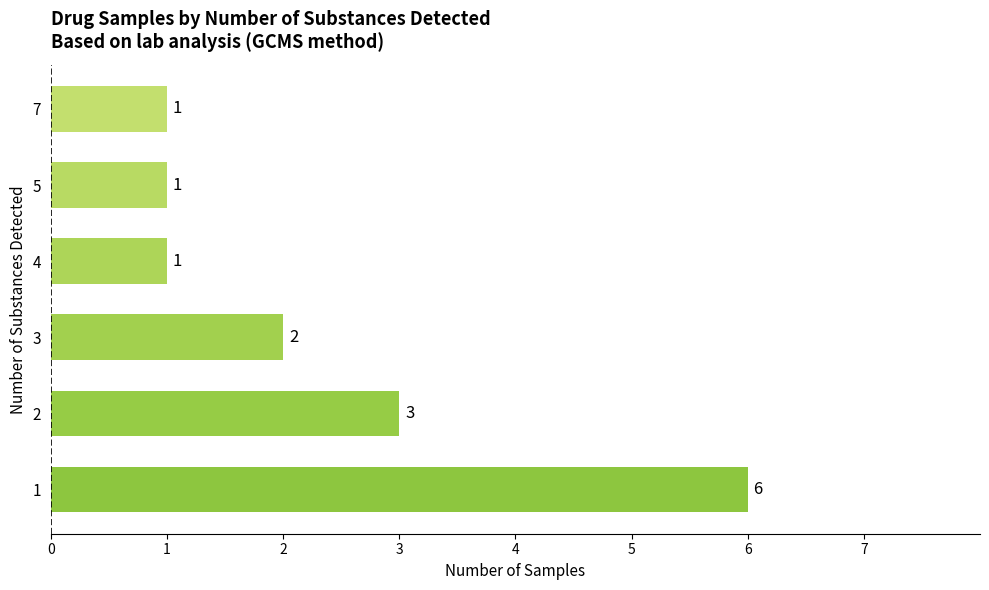

What is the ratio of the value at 3 to the value at 5?

2.0